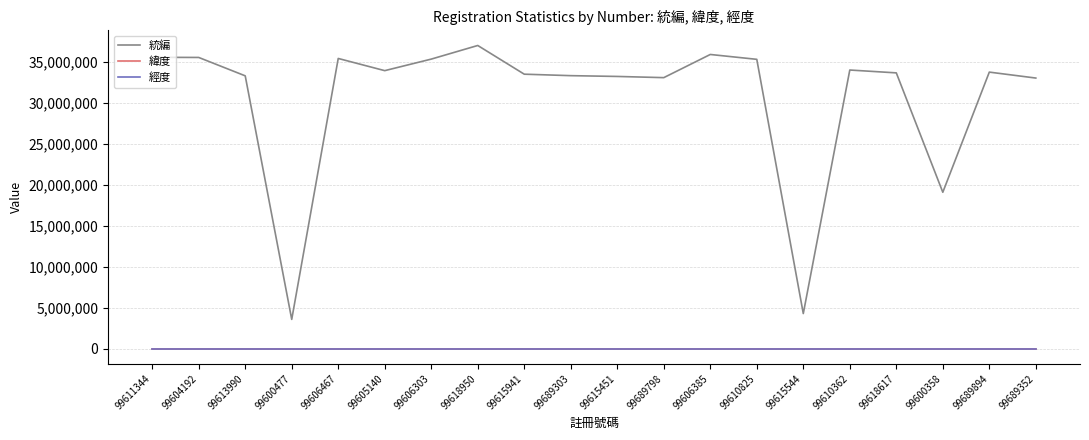

Which label corresponds to the largest value in the chart?

99618950